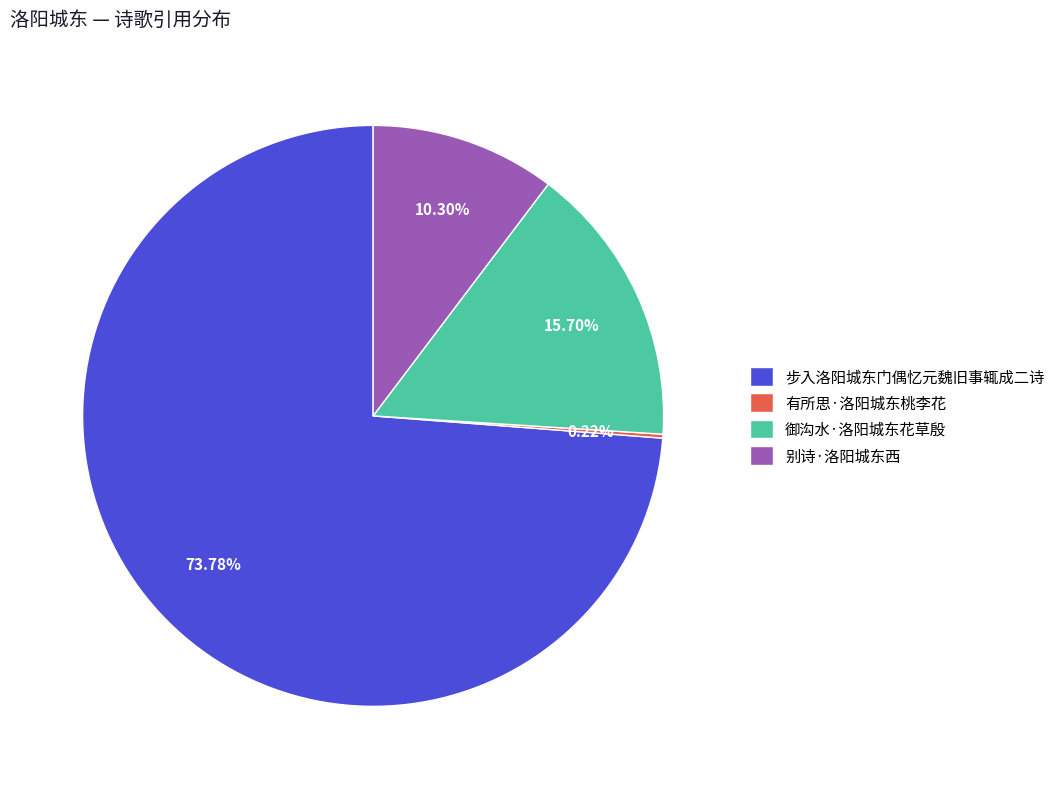

Which slice is the largest?

步入洛阳城东门偶忆元魏旧事辄成二诗